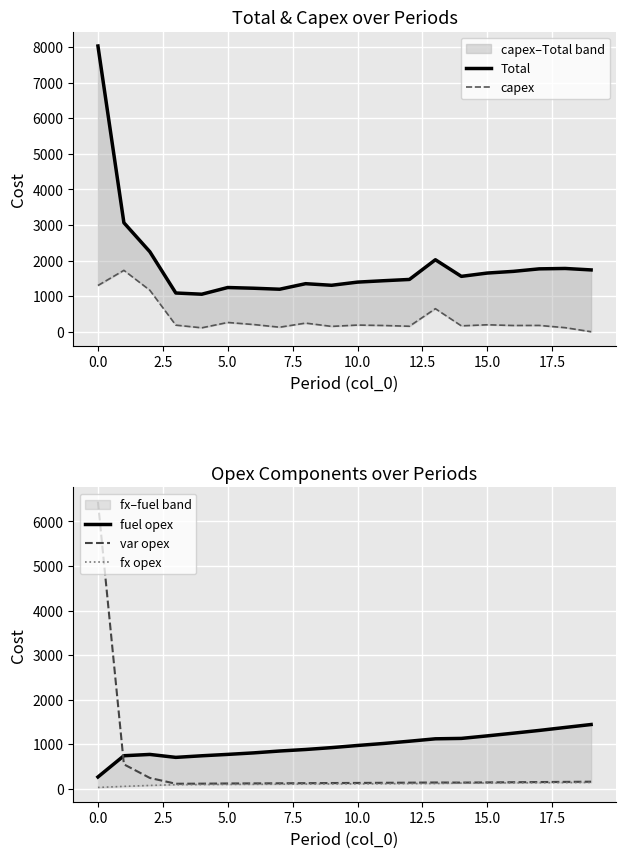

What is the value of the capex point at the 18th from the left?

177